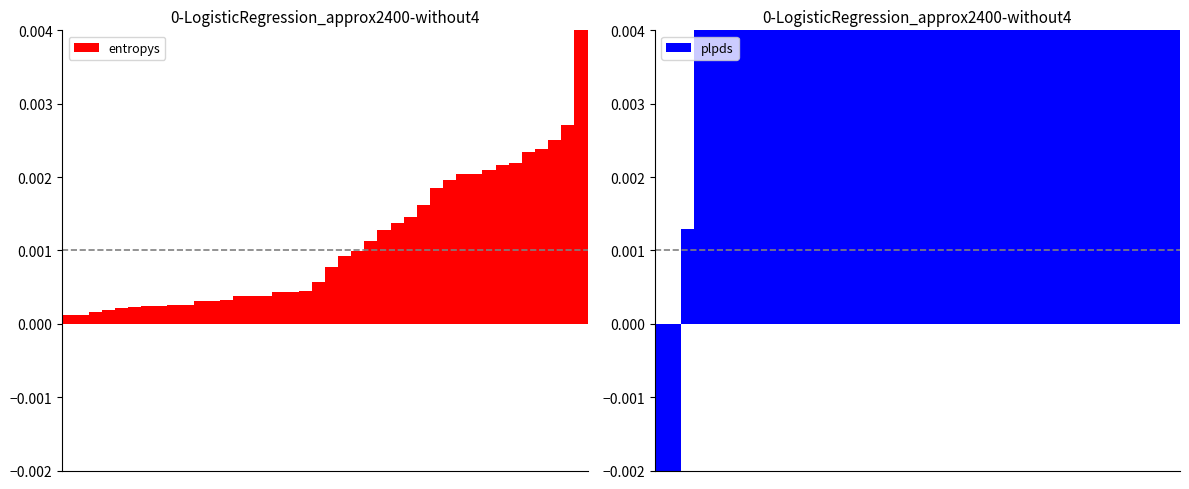

What are all the series names shown in the legend?

entropys, plpds